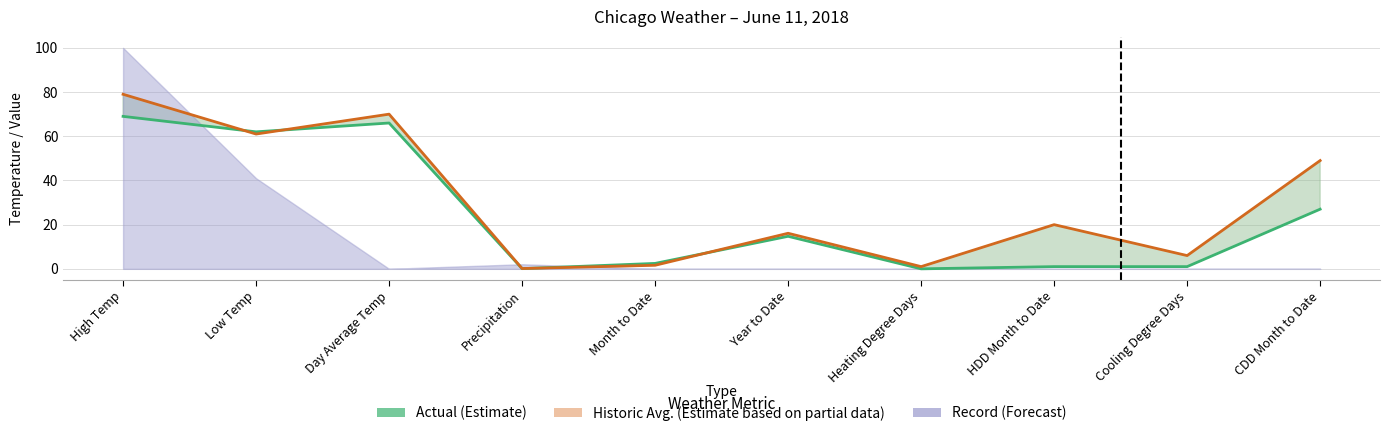

How many values in the Actual series exceed 14?

5